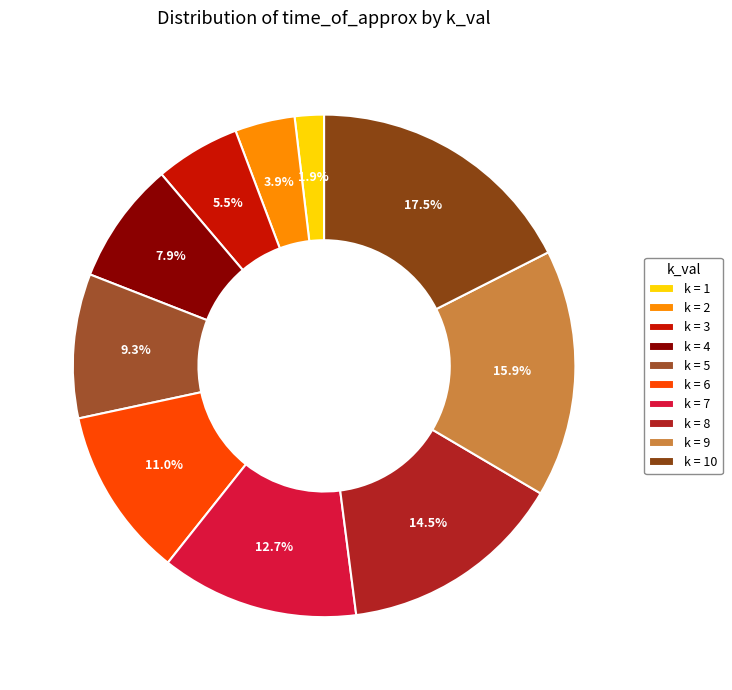

To the nearest percent, what is the average slice percentage?

10%